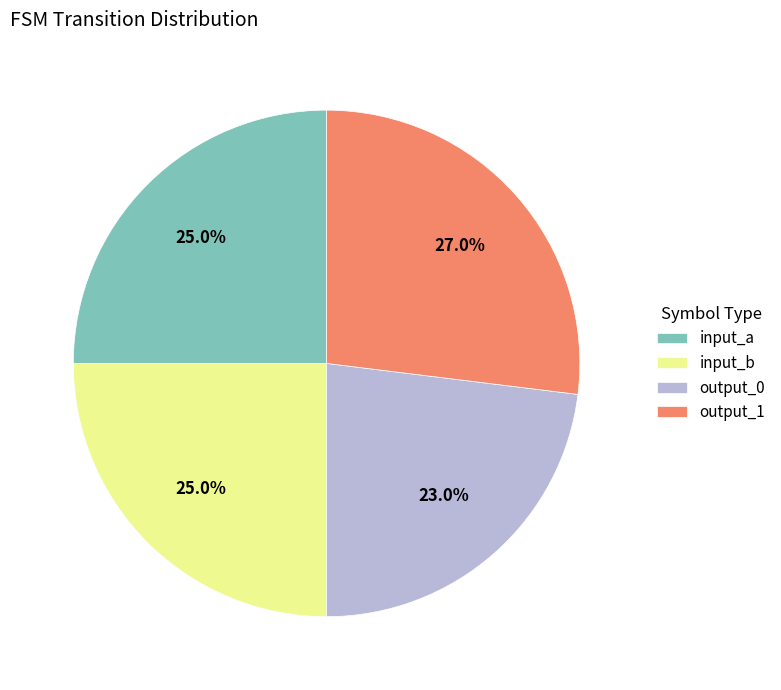

To the nearest percent, what portion does output_0 represent?

23%